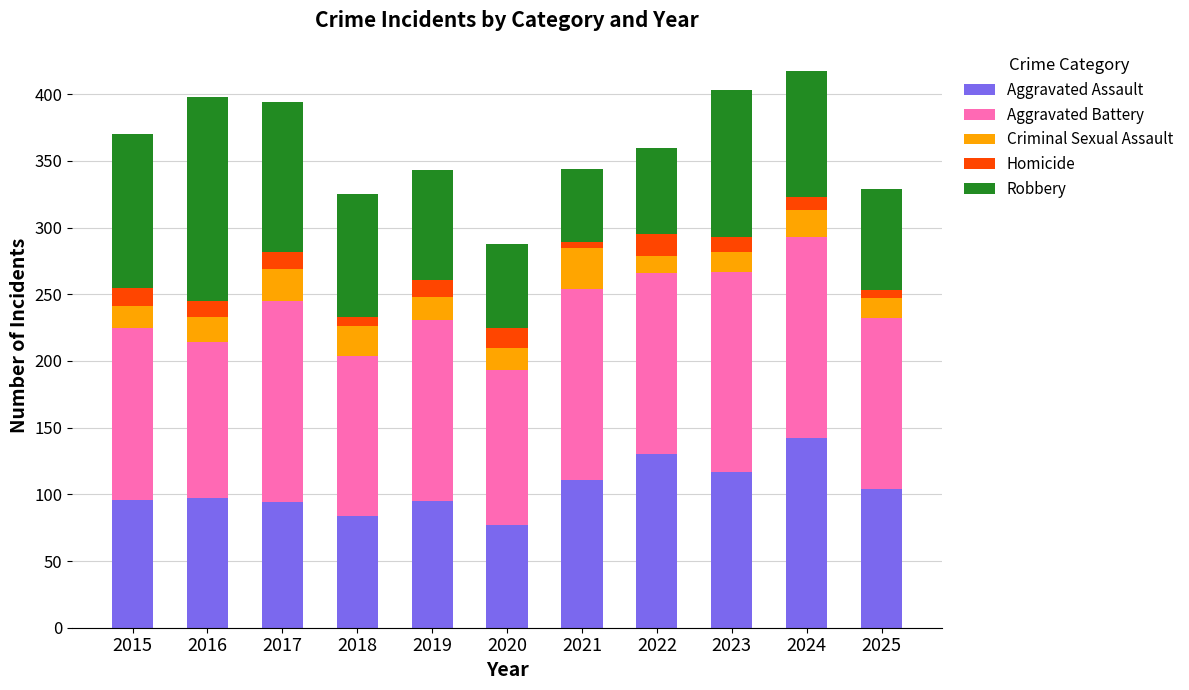

Does the chart contain any negative values?

No